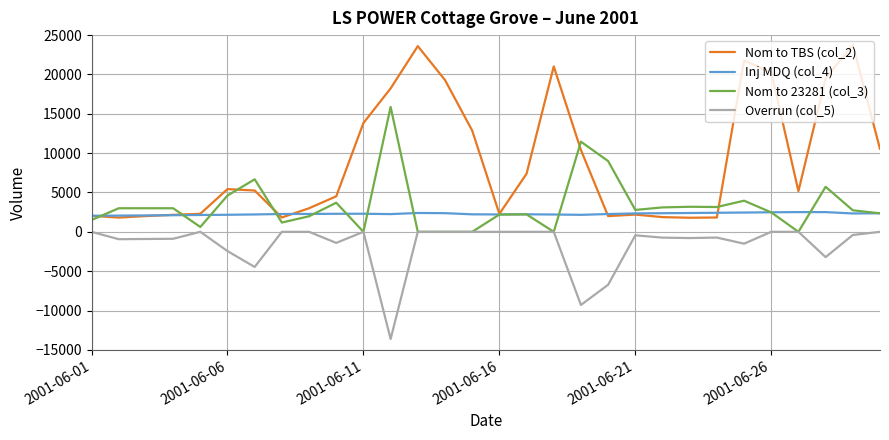

List the series in order of their peak value, lowest first.

Overrun (col_5), Inj MDQ (col_4), Nom to 23281 (col_3), Nom to TBS (col_2)